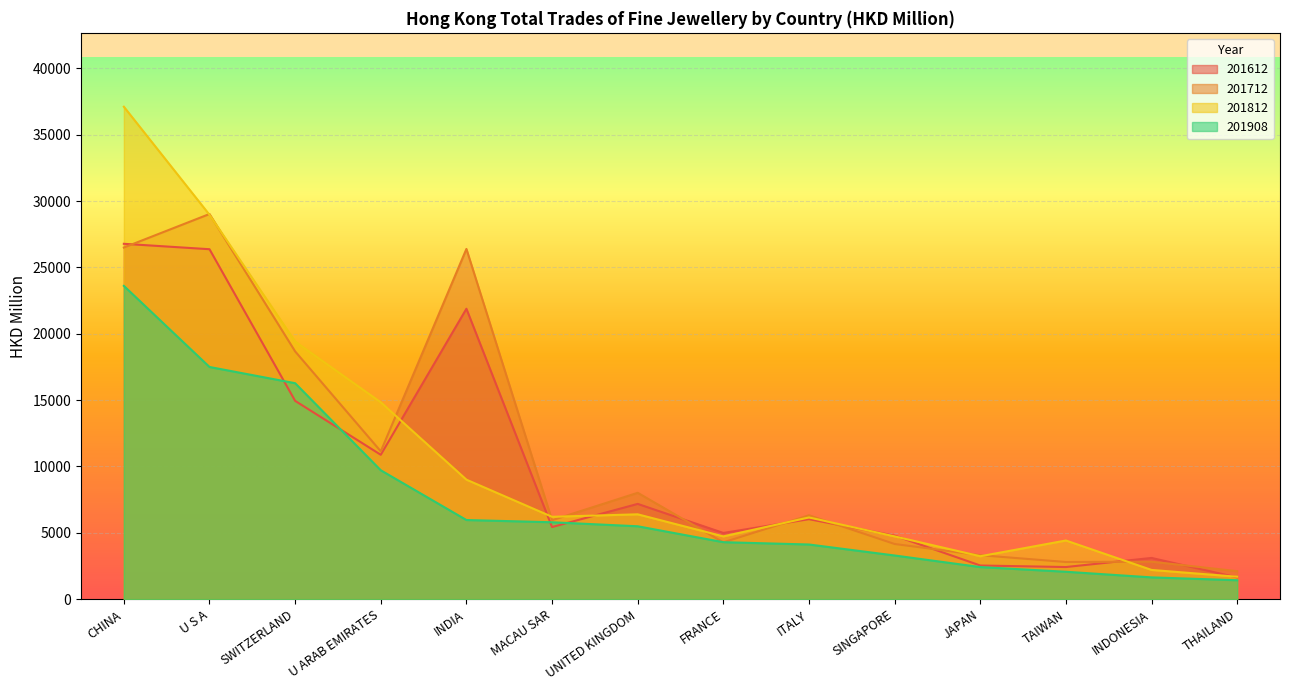

Reading left to right, transcribe all the data shown in this chart.

201612: 26782.5	26374.3	14945.8	10881.7	21887.2	5436.0	7180.1	4991.7	6029.9	4790.5	2538.4	2422.8	3108.0	1640.3
201712: 26500.3	29027.9	18674.4	11141.8	26395.6	5951.9	8017.3	4282.5	6324.4	4159.3	3316.6	2803.1	2826.0	2111.0
201812: 37113.2	28968.4	19414.4	14837.7	9007.6	6209.4	6396.3	4732.7	6160.7	4732.6	3236.3	4422.9	2204.4	1693.2
201908: 23611.2	17500.2	16277.3	9715.5	5966.2	5797.6	5495.1	4295.3	4121.6	3293.4	2420.8	2066.9	1643.5	1428.7